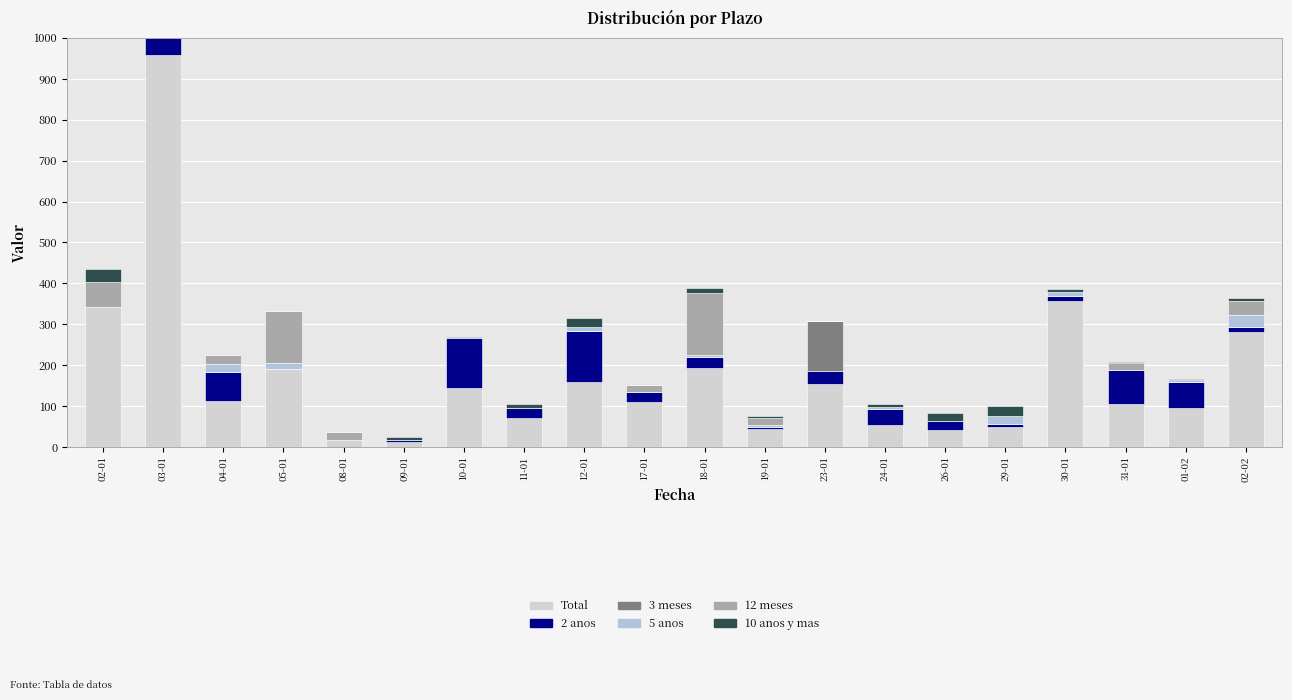

Where is 5 anos nearest to the value 14?

05-01